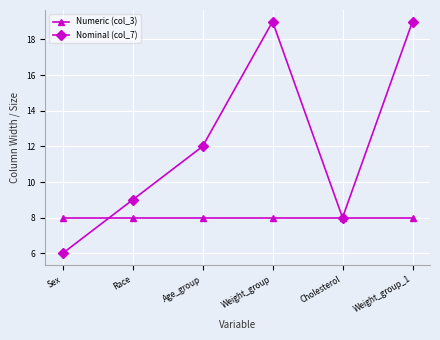

What position from the left is Cholesterol?

5